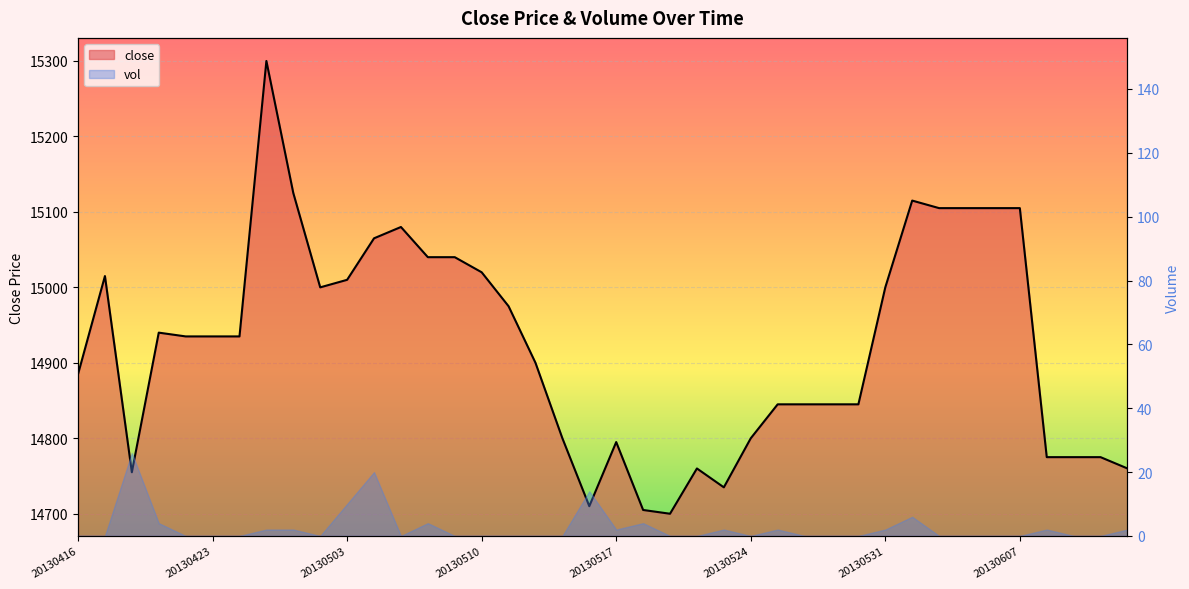

Reading right to left, what are all the values shown in this chart?

20130618=14760	20130617=14775	20130614=14775	20130613=14775	20130607=15105	20130606=15105	20130605=15105	20130604=15105	20130603=15115	20130531=15000	20130530=14845	20130529=14845	20130528=14845	20130527=14845	20130524=14800	20130523=14735	20130522=14760	20130521=14700	20130520=14705	20130517=14795	20130516=14710	20130515=14800	20130514=14900	20130513=14975	20130510=15020	20130509=15040	20130508=15040	20130507=15080	20130506=15065	20130503=15010	20130502=15000	20130426=15125	20130425=15300	20130424=14935	20130423=14935	20130422=14935	20130419=14940	20130418=14755	20130417=15015	20130416=14885